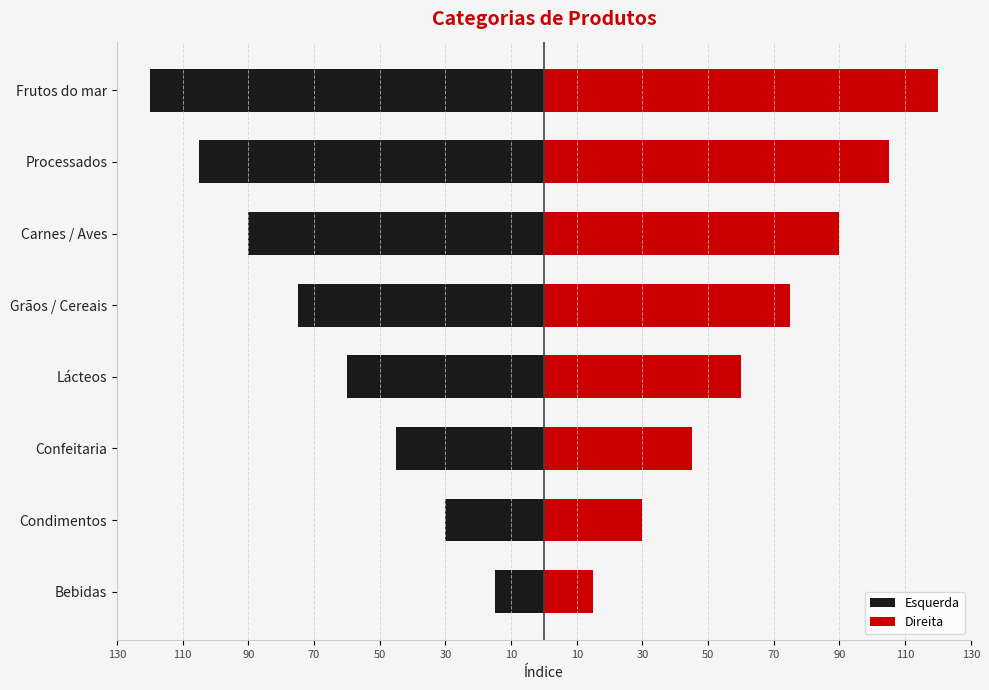

What is the difference between the Direita values at Carnes / Aves and Grãos / Cereais?

15